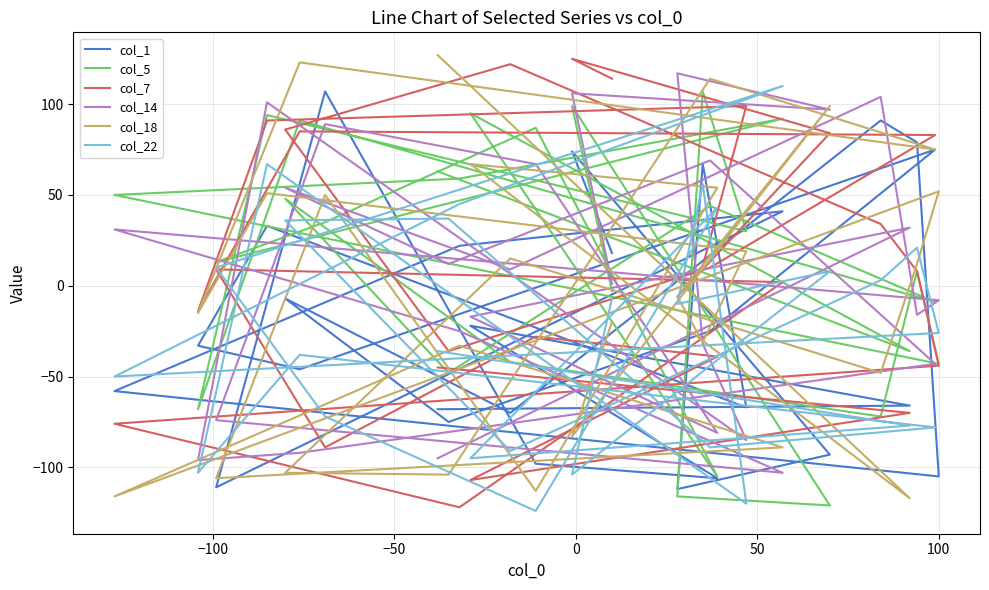

After their last crossing, which series has the higher values: col_14 or col_5?

col_5